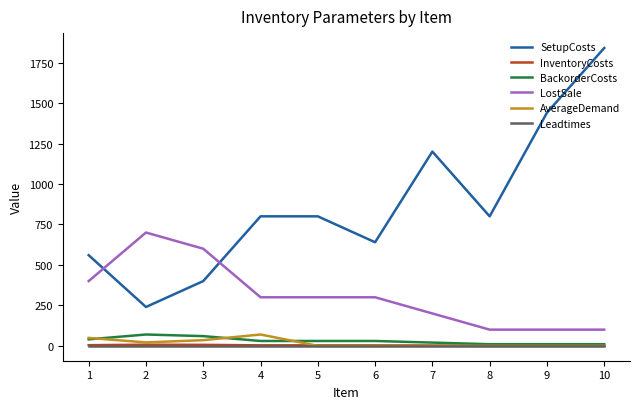

What is the difference between the highest and lowest values at 7?

1200